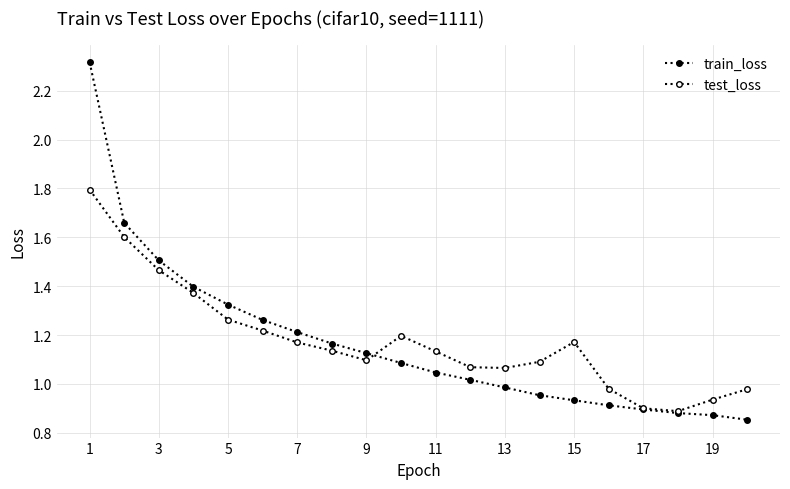

Rank the series by their average value, from highest to lowest.

test_loss, train_loss